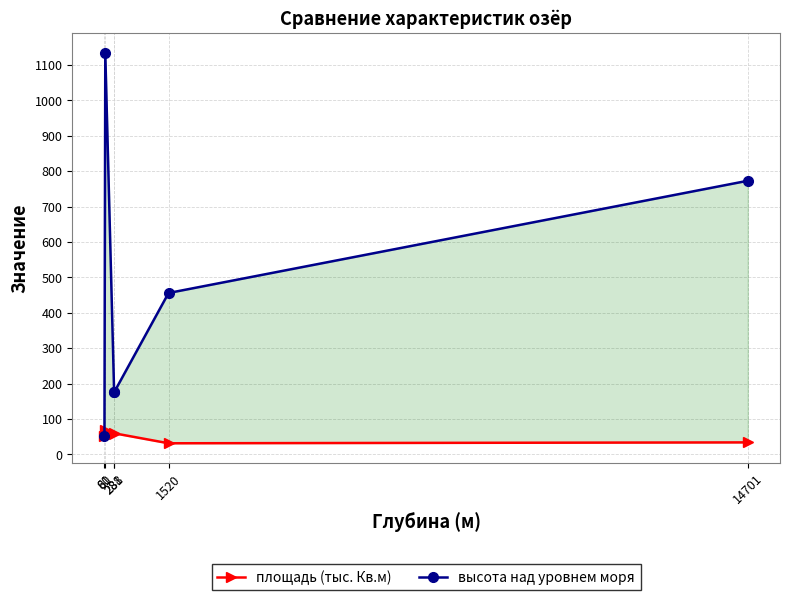

What is the average value of the высота над уровнем моря series?

461.7